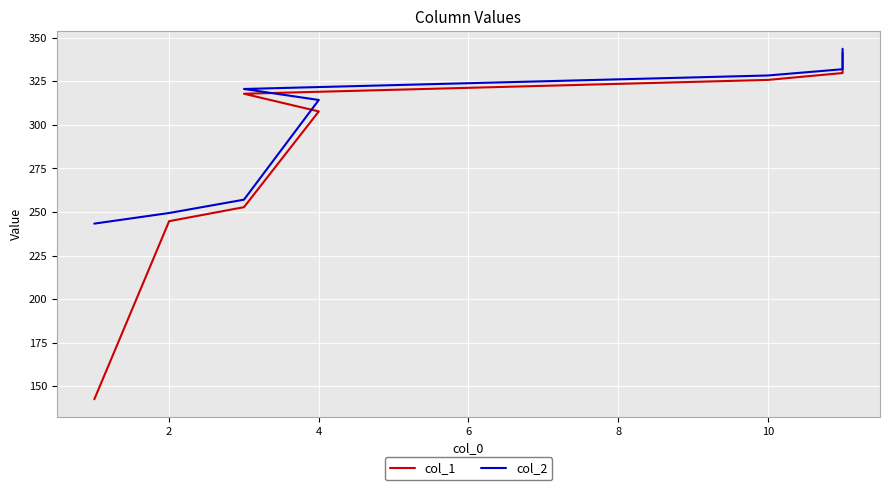

Reading left to right, extract all data points from this chart.

col_1: 142.5	244.7	252.8	307.7	317.8	325.8	329.7	341.4
col_2: 243.3	249.4	257.1	314.2	320.6	328.3	331.9	343.6